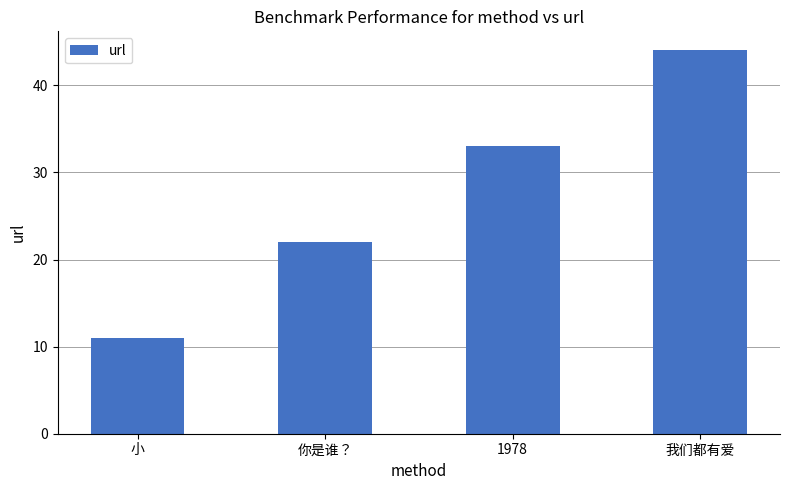

What is the label of the 2nd bar from the right?

1978